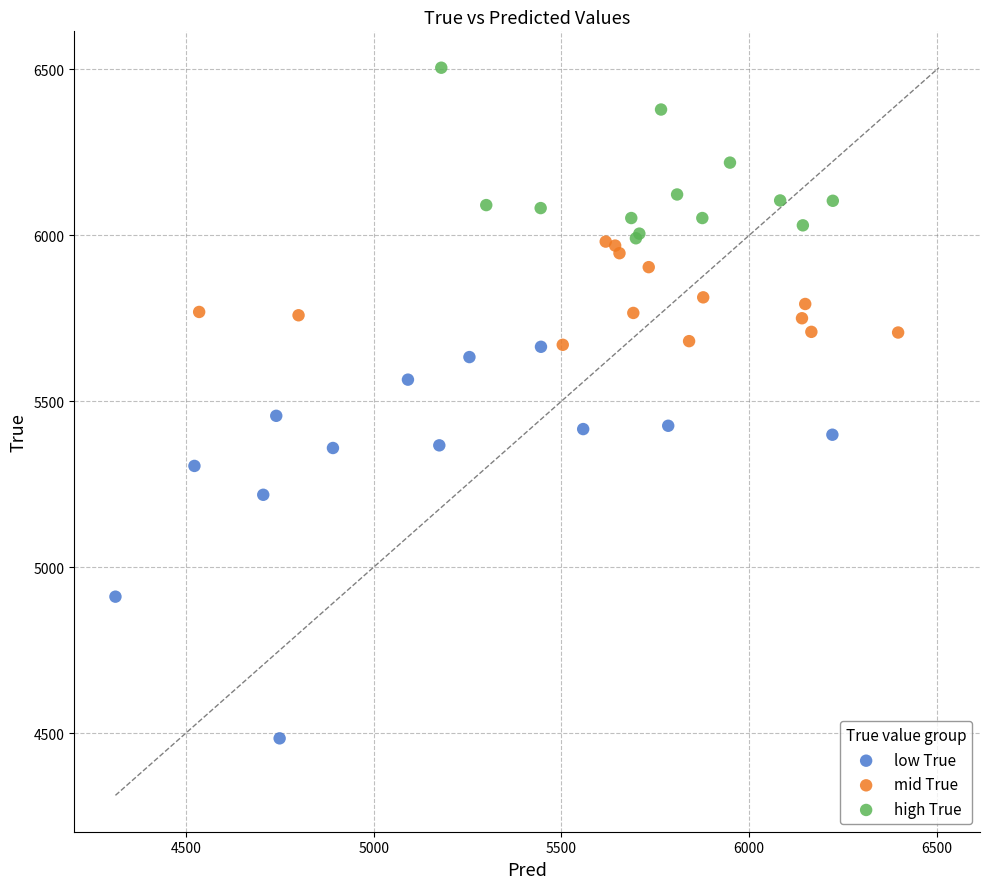

Which series contains the lowest Y value?

low True